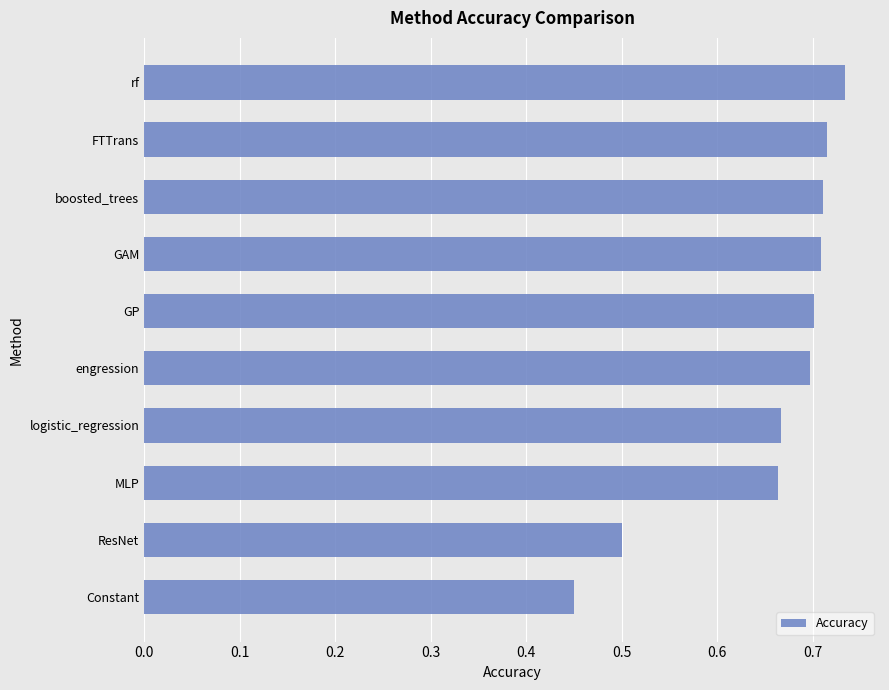

What is the sum of all values?

6.5